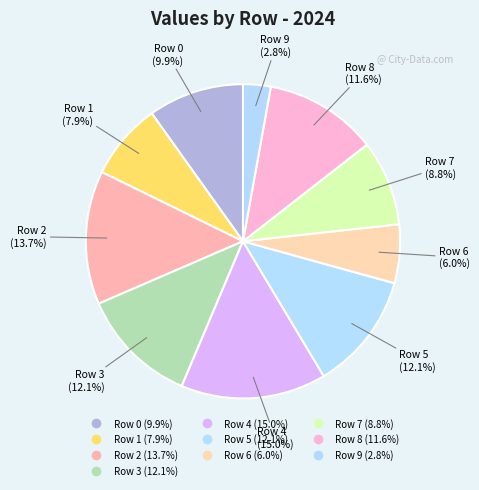

Does Row 6 represent more than half of the total?

No